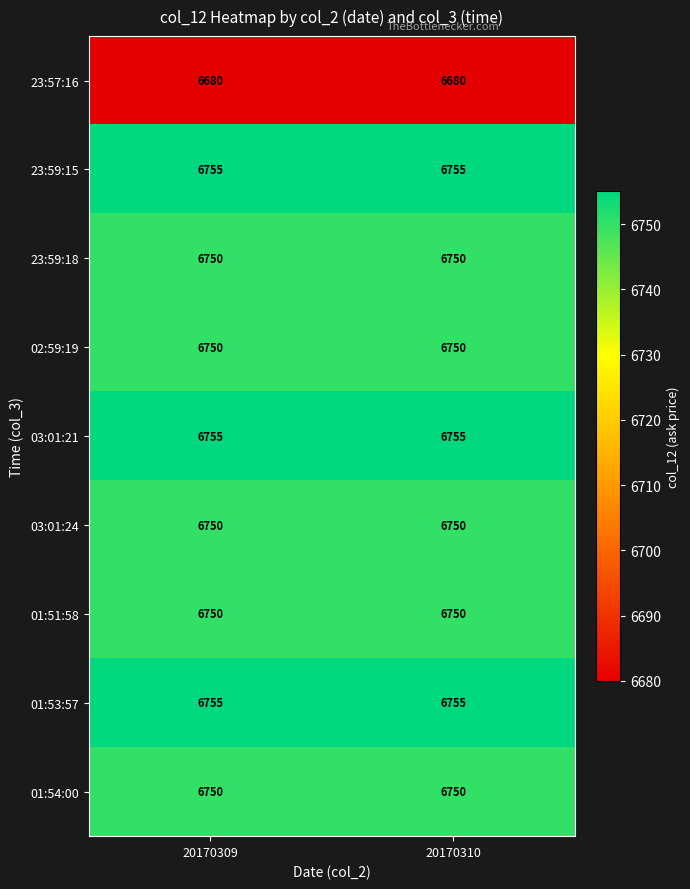

What is the maximum value shown in the chart?

6755